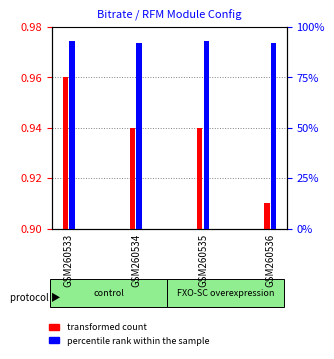

What is the difference between the maximum and second lowest values in the percentile rank within the sample series?

1.0